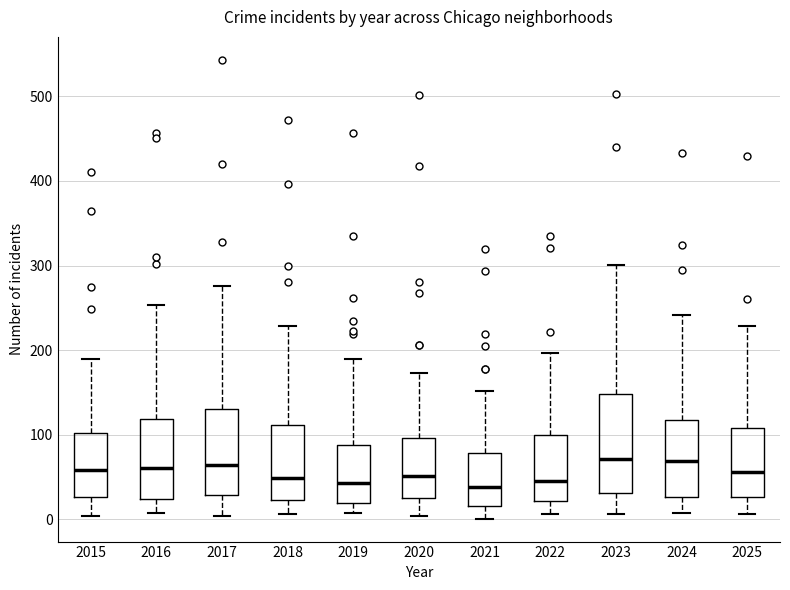

Reading left to right, read every box against the y-axis: the position of its median line, the range the box covers, and the ends of its whiskers. The values are not printed on the chart, so give them approximately, as read against the axis.

2015: median 60, box 30 to 100, whiskers 0 to 190
2016: median 60, box 20 to 120, whiskers 10 to 250
2017: median 60, box 30 to 130, whiskers 0 to 280
2018: median 50, box 20 to 110, whiskers 10 to 230
2019: median 40, box 20 to 90, whiskers 10 to 190
2020: median 50, box 30 to 100, whiskers 0 to 170
2021: median 40, box 20 to 80, whiskers 0 to 150
2022: median 50, box 20 to 100, whiskers 10 to 200
2023: median 70, box 30 to 150, whiskers 10 to 300
2024: median 70, box 30 to 120, whiskers 10 to 240
2025: median 60, box 30 to 110, whiskers 10 to 230